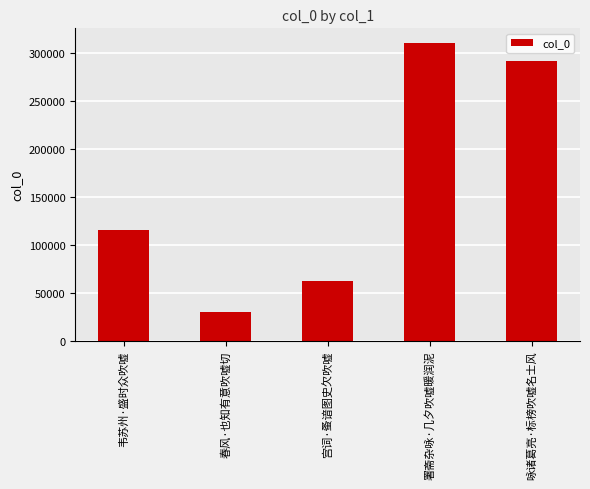

The chart shows a value of 35372 at 宫词·蚤谙图史欠吹嘘. True or false?

False